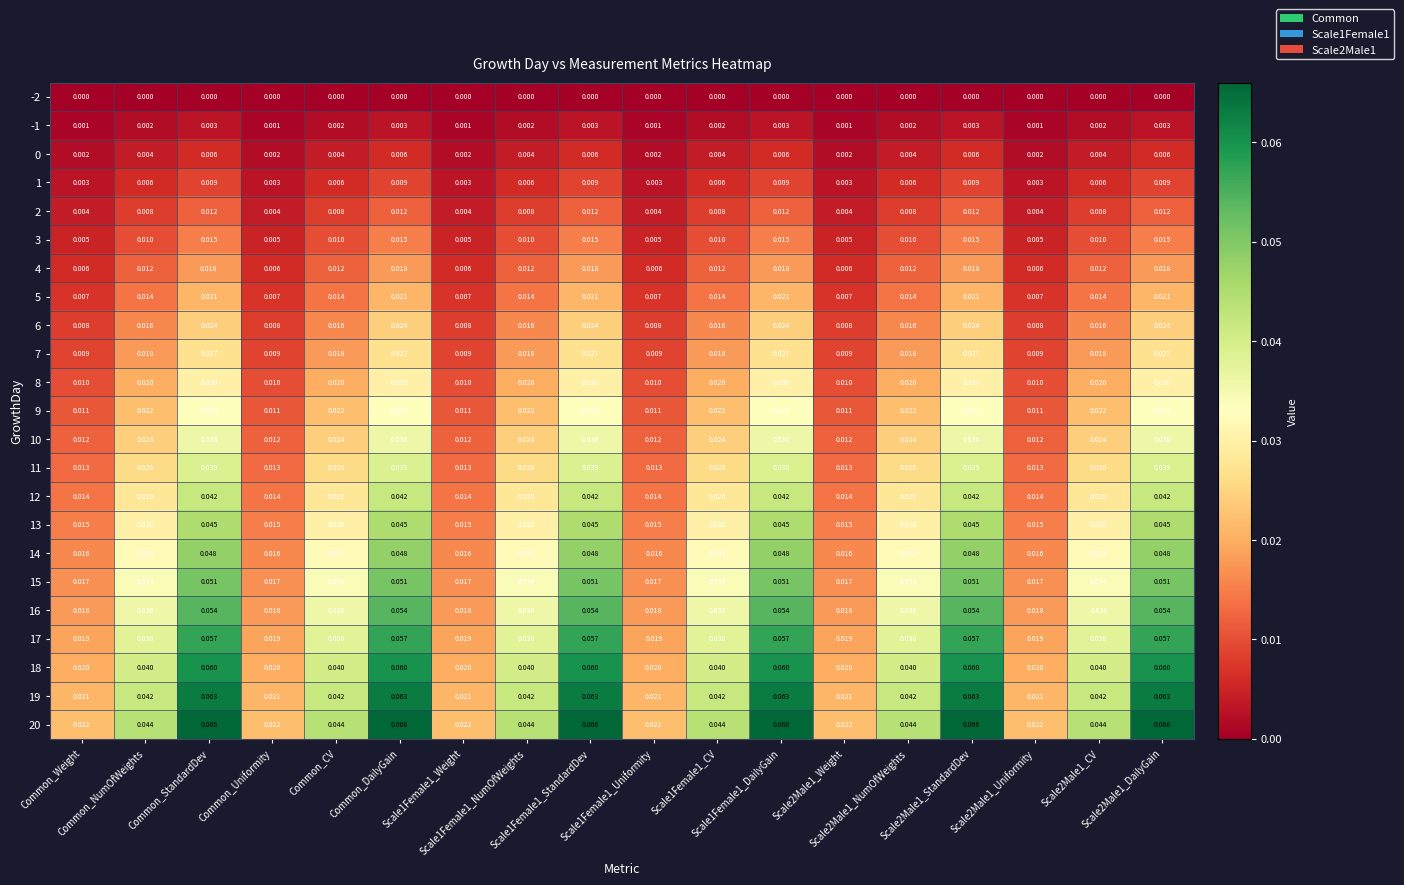

Reading left to right, transcribe all the data shown in this chart.

-2: Common_Weight=0.0	Common_NumOfWeights=0.0	Common_StandardDev=0.0	Common_Uniformity=0.0	Common_CV=0.0	Common_DailyGain=0.0	Scale1Female1_Weight=0.0	Scale1Female1_NumOfWeights=0.0	Scale1Female1_StandardDev=0.0	Scale1Female1_Uniformity=0.0	Scale1Female1_CV=0.0	Scale1Female1_DailyGain=0.0	Scale2Male1_Weight=0.0	Scale2Male1_NumOfWeights=0.0	Scale2Male1_StandardDev=0.0	Scale2Male1_Uniformity=0.0	Scale2Male1_CV=0.0	Scale2Male1_DailyGain=0.0
-1: Common_Weight=0.0	Common_NumOfWeights=0.0	Common_StandardDev=0.0	Common_Uniformity=0.0	Common_CV=0.0	Common_DailyGain=0.0	Scale1Female1_Weight=0.0	Scale1Female1_NumOfWeights=0.0	Scale1Female1_StandardDev=0.0	Scale1Female1_Uniformity=0.0	Scale1Female1_CV=0.0	Scale1Female1_DailyGain=0.0	Scale2Male1_Weight=0.0	Scale2Male1_NumOfWeights=0.0	Scale2Male1_StandardDev=0.0	Scale2Male1_Uniformity=0.0	Scale2Male1_CV=0.0	Scale2Male1_DailyGain=0.0
0: Common_Weight=0.0	Common_NumOfWeights=0.0	Common_StandardDev=0.0	Common_Uniformity=0.0	Common_CV=0.0	Common_DailyGain=0.0	Scale1Female1_Weight=0.0	Scale1Female1_NumOfWeights=0.0	Scale1Female1_StandardDev=0.0	Scale1Female1_Uniformity=0.0	Scale1Female1_CV=0.0	Scale1Female1_DailyGain=0.0	Scale2Male1_Weight=0.0	Scale2Male1_NumOfWeights=0.0	Scale2Male1_StandardDev=0.0	Scale2Male1_Uniformity=0.0	Scale2Male1_CV=0.0	Scale2Male1_DailyGain=0.0
1: Common_Weight=0.0	Common_NumOfWeights=0.0	Common_StandardDev=0.0	Common_Uniformity=0.0	Common_CV=0.0	Common_DailyGain=0.0	Scale1Female1_Weight=0.0	Scale1Female1_NumOfWeights=0.0	Scale1Female1_StandardDev=0.0	Scale1Female1_Uniformity=0.0	Scale1Female1_CV=0.0	Scale1Female1_DailyGain=0.0	Scale2Male1_Weight=0.0	Scale2Male1_NumOfWeights=0.0	Scale2Male1_StandardDev=0.0	Scale2Male1_Uniformity=0.0	Scale2Male1_CV=0.0	Scale2Male1_DailyGain=0.0
2: Common_Weight=0.0	Common_NumOfWeights=0.0	Common_StandardDev=0.0	Common_Uniformity=0.0	Common_CV=0.0	Common_DailyGain=0.0	Scale1Female1_Weight=0.0	Scale1Female1_NumOfWeights=0.0	Scale1Female1_StandardDev=0.0	Scale1Female1_Uniformity=0.0	Scale1Female1_CV=0.0	Scale1Female1_DailyGain=0.0	Scale2Male1_Weight=0.0	Scale2Male1_NumOfWeights=0.0	Scale2Male1_StandardDev=0.0	Scale2Male1_Uniformity=0.0	Scale2Male1_CV=0.0	Scale2Male1_DailyGain=0.0
3: Common_Weight=0.0	Common_NumOfWeights=0.0	Common_StandardDev=0.0	Common_Uniformity=0.0	Common_CV=0.0	Common_DailyGain=0.0	Scale1Female1_Weight=0.0	Scale1Female1_NumOfWeights=0.0	Scale1Female1_StandardDev=0.0	Scale1Female1_Uniformity=0.0	Scale1Female1_CV=0.0	Scale1Female1_DailyGain=0.0	Scale2Male1_Weight=0.0	Scale2Male1_NumOfWeights=0.0	Scale2Male1_StandardDev=0.0	Scale2Male1_Uniformity=0.0	Scale2Male1_CV=0.0	Scale2Male1_DailyGain=0.0
4: Common_Weight=0.0	Common_NumOfWeights=0.0	Common_StandardDev=0.0	Common_Uniformity=0.0	Common_CV=0.0	Common_DailyGain=0.0	Scale1Female1_Weight=0.0	Scale1Female1_NumOfWeights=0.0	Scale1Female1_StandardDev=0.0	Scale1Female1_Uniformity=0.0	Scale1Female1_CV=0.0	Scale1Female1_DailyGain=0.0	Scale2Male1_Weight=0.0	Scale2Male1_NumOfWeights=0.0	Scale2Male1_StandardDev=0.0	Scale2Male1_Uniformity=0.0	Scale2Male1_CV=0.0	Scale2Male1_DailyGain=0.0
5: Common_Weight=0.0	Common_NumOfWeights=0.0	Common_StandardDev=0.0	Common_Uniformity=0.0	Common_CV=0.0	Common_DailyGain=0.0	Scale1Female1_Weight=0.0	Scale1Female1_NumOfWeights=0.0	Scale1Female1_StandardDev=0.0	Scale1Female1_Uniformity=0.0	Scale1Female1_CV=0.0	Scale1Female1_DailyGain=0.0	Scale2Male1_Weight=0.0	Scale2Male1_NumOfWeights=0.0	Scale2Male1_StandardDev=0.0	Scale2Male1_Uniformity=0.0	Scale2Male1_CV=0.0	Scale2Male1_DailyGain=0.0
6: Common_Weight=0.0	Common_NumOfWeights=0.0	Common_StandardDev=0.0	Common_Uniformity=0.0	Common_CV=0.0	Common_DailyGain=0.0	Scale1Female1_Weight=0.0	Scale1Female1_NumOfWeights=0.0	Scale1Female1_StandardDev=0.0	Scale1Female1_Uniformity=0.0	Scale1Female1_CV=0.0	Scale1Female1_DailyGain=0.0	Scale2Male1_Weight=0.0	Scale2Male1_NumOfWeights=0.0	Scale2Male1_StandardDev=0.0	Scale2Male1_Uniformity=0.0	Scale2Male1_CV=0.0	Scale2Male1_DailyGain=0.0
7: Common_Weight=0.0	Common_NumOfWeights=0.0	Common_StandardDev=0.0	Common_Uniformity=0.0	Common_CV=0.0	Common_DailyGain=0.0	Scale1Female1_Weight=0.0	Scale1Female1_NumOfWeights=0.0	Scale1Female1_StandardDev=0.0	Scale1Female1_Uniformity=0.0	Scale1Female1_CV=0.0	Scale1Female1_DailyGain=0.0	Scale2Male1_Weight=0.0	Scale2Male1_NumOfWeights=0.0	Scale2Male1_StandardDev=0.0	Scale2Male1_Uniformity=0.0	Scale2Male1_CV=0.0	Scale2Male1_DailyGain=0.0
8: Common_Weight=0.0	Common_NumOfWeights=0.0	Common_StandardDev=0.0	Common_Uniformity=0.0	Common_CV=0.0	Common_DailyGain=0.0	Scale1Female1_Weight=0.0	Scale1Female1_NumOfWeights=0.0	Scale1Female1_StandardDev=0.0	Scale1Female1_Uniformity=0.0	Scale1Female1_CV=0.0	Scale1Female1_DailyGain=0.0	Scale2Male1_Weight=0.0	Scale2Male1_NumOfWeights=0.0	Scale2Male1_StandardDev=0.0	Scale2Male1_Uniformity=0.0	Scale2Male1_CV=0.0	Scale2Male1_DailyGain=0.0
9: Common_Weight=0.0	Common_NumOfWeights=0.0	Common_StandardDev=0.0	Common_Uniformity=0.0	Common_CV=0.0	Common_DailyGain=0.0	Scale1Female1_Weight=0.0	Scale1Female1_NumOfWeights=0.0	Scale1Female1_StandardDev=0.0	Scale1Female1_Uniformity=0.0	Scale1Female1_CV=0.0	Scale1Female1_DailyGain=0.0	Scale2Male1_Weight=0.0	Scale2Male1_NumOfWeights=0.0	Scale2Male1_StandardDev=0.0	Scale2Male1_Uniformity=0.0	Scale2Male1_CV=0.0	Scale2Male1_DailyGain=0.0
10: Common_Weight=0.0	Common_NumOfWeights=0.0	Common_StandardDev=0.0	Common_Uniformity=0.0	Common_CV=0.0	Common_DailyGain=0.0	Scale1Female1_Weight=0.0	Scale1Female1_NumOfWeights=0.0	Scale1Female1_StandardDev=0.0	Scale1Female1_Uniformity=0.0	Scale1Female1_CV=0.0	Scale1Female1_DailyGain=0.0	Scale2Male1_Weight=0.0	Scale2Male1_NumOfWeights=0.0	Scale2Male1_StandardDev=0.0	Scale2Male1_Uniformity=0.0	Scale2Male1_CV=0.0	Scale2Male1_DailyGain=0.0
11: Common_Weight=0.0	Common_NumOfWeights=0.0	Common_StandardDev=0.0	Common_Uniformity=0.0	Common_CV=0.0	Common_DailyGain=0.0	Scale1Female1_Weight=0.0	Scale1Female1_NumOfWeights=0.0	Scale1Female1_StandardDev=0.0	Scale1Female1_Uniformity=0.0	Scale1Female1_CV=0.0	Scale1Female1_DailyGain=0.0	Scale2Male1_Weight=0.0	Scale2Male1_NumOfWeights=0.0	Scale2Male1_StandardDev=0.0	Scale2Male1_Uniformity=0.0	Scale2Male1_CV=0.0	Scale2Male1_DailyGain=0.0
12: Common_Weight=0.0	Common_NumOfWeights=0.0	Common_StandardDev=0.0	Common_Uniformity=0.0	Common_CV=0.0	Common_DailyGain=0.0	Scale1Female1_Weight=0.0	Scale1Female1_NumOfWeights=0.0	Scale1Female1_StandardDev=0.0	Scale1Female1_Uniformity=0.0	Scale1Female1_CV=0.0	Scale1Female1_DailyGain=0.0	Scale2Male1_Weight=0.0	Scale2Male1_NumOfWeights=0.0	Scale2Male1_StandardDev=0.0	Scale2Male1_Uniformity=0.0	Scale2Male1_CV=0.0	Scale2Male1_DailyGain=0.0
13: Common_Weight=0.0	Common_NumOfWeights=0.0	Common_StandardDev=0.0	Common_Uniformity=0.0	Common_CV=0.0	Common_DailyGain=0.0	Scale1Female1_Weight=0.0	Scale1Female1_NumOfWeights=0.0	Scale1Female1_StandardDev=0.0	Scale1Female1_Uniformity=0.0	Scale1Female1_CV=0.0	Scale1Female1_DailyGain=0.0	Scale2Male1_Weight=0.0	Scale2Male1_NumOfWeights=0.0	Scale2Male1_StandardDev=0.0	Scale2Male1_Uniformity=0.0	Scale2Male1_CV=0.0	Scale2Male1_DailyGain=0.0
14: Common_Weight=0.0	Common_NumOfWeights=0.0	Common_StandardDev=0.0	Common_Uniformity=0.0	Common_CV=0.0	Common_DailyGain=0.0	Scale1Female1_Weight=0.0	Scale1Female1_NumOfWeights=0.0	Scale1Female1_StandardDev=0.0	Scale1Female1_Uniformity=0.0	Scale1Female1_CV=0.0	Scale1Female1_DailyGain=0.0	Scale2Male1_Weight=0.0	Scale2Male1_NumOfWeights=0.0	Scale2Male1_StandardDev=0.0	Scale2Male1_Uniformity=0.0	Scale2Male1_CV=0.0	Scale2Male1_DailyGain=0.0
15: Common_Weight=0.0	Common_NumOfWeights=0.0	Common_StandardDev=0.1	Common_Uniformity=0.0	Common_CV=0.0	Common_DailyGain=0.1	Scale1Female1_Weight=0.0	Scale1Female1_NumOfWeights=0.0	Scale1Female1_StandardDev=0.1	Scale1Female1_Uniformity=0.0	Scale1Female1_CV=0.0	Scale1Female1_DailyGain=0.1	Scale2Male1_Weight=0.0	Scale2Male1_NumOfWeights=0.0	Scale2Male1_StandardDev=0.1	Scale2Male1_Uniformity=0.0	Scale2Male1_CV=0.0	Scale2Male1_DailyGain=0.1
16: Common_Weight=0.0	Common_NumOfWeights=0.0	Common_StandardDev=0.1	Common_Uniformity=0.0	Common_CV=0.0	Common_DailyGain=0.1	Scale1Female1_Weight=0.0	Scale1Female1_NumOfWeights=0.0	Scale1Female1_StandardDev=0.1	Scale1Female1_Uniformity=0.0	Scale1Female1_CV=0.0	Scale1Female1_DailyGain=0.1	Scale2Male1_Weight=0.0	Scale2Male1_NumOfWeights=0.0	Scale2Male1_StandardDev=0.1	Scale2Male1_Uniformity=0.0	Scale2Male1_CV=0.0	Scale2Male1_DailyGain=0.1
17: Common_Weight=0.0	Common_NumOfWeights=0.0	Common_StandardDev=0.1	Common_Uniformity=0.0	Common_CV=0.0	Common_DailyGain=0.1	Scale1Female1_Weight=0.0	Scale1Female1_NumOfWeights=0.0	Scale1Female1_StandardDev=0.1	Scale1Female1_Uniformity=0.0	Scale1Female1_CV=0.0	Scale1Female1_DailyGain=0.1	Scale2Male1_Weight=0.0	Scale2Male1_NumOfWeights=0.0	Scale2Male1_StandardDev=0.1	Scale2Male1_Uniformity=0.0	Scale2Male1_CV=0.0	Scale2Male1_DailyGain=0.1
18: Common_Weight=0.0	Common_NumOfWeights=0.0	Common_StandardDev=0.1	Common_Uniformity=0.0	Common_CV=0.0	Common_DailyGain=0.1	Scale1Female1_Weight=0.0	Scale1Female1_NumOfWeights=0.0	Scale1Female1_StandardDev=0.1	Scale1Female1_Uniformity=0.0	Scale1Female1_CV=0.0	Scale1Female1_DailyGain=0.1	Scale2Male1_Weight=0.0	Scale2Male1_NumOfWeights=0.0	Scale2Male1_StandardDev=0.1	Scale2Male1_Uniformity=0.0	Scale2Male1_CV=0.0	Scale2Male1_DailyGain=0.1
19: Common_Weight=0.0	Common_NumOfWeights=0.0	Common_StandardDev=0.1	Common_Uniformity=0.0	Common_CV=0.0	Common_DailyGain=0.1	Scale1Female1_Weight=0.0	Scale1Female1_NumOfWeights=0.0	Scale1Female1_StandardDev=0.1	Scale1Female1_Uniformity=0.0	Scale1Female1_CV=0.0	Scale1Female1_DailyGain=0.1	Scale2Male1_Weight=0.0	Scale2Male1_NumOfWeights=0.0	Scale2Male1_StandardDev=0.1	Scale2Male1_Uniformity=0.0	Scale2Male1_CV=0.0	Scale2Male1_DailyGain=0.1
20: Common_Weight=0.0	Common_NumOfWeights=0.0	Common_StandardDev=0.1	Common_Uniformity=0.0	Common_CV=0.0	Common_DailyGain=0.1	Scale1Female1_Weight=0.0	Scale1Female1_NumOfWeights=0.0	Scale1Female1_StandardDev=0.1	Scale1Female1_Uniformity=0.0	Scale1Female1_CV=0.0	Scale1Female1_DailyGain=0.1	Scale2Male1_Weight=0.0	Scale2Male1_NumOfWeights=0.0	Scale2Male1_StandardDev=0.1	Scale2Male1_Uniformity=0.0	Scale2Male1_CV=0.0	Scale2Male1_DailyGain=0.1